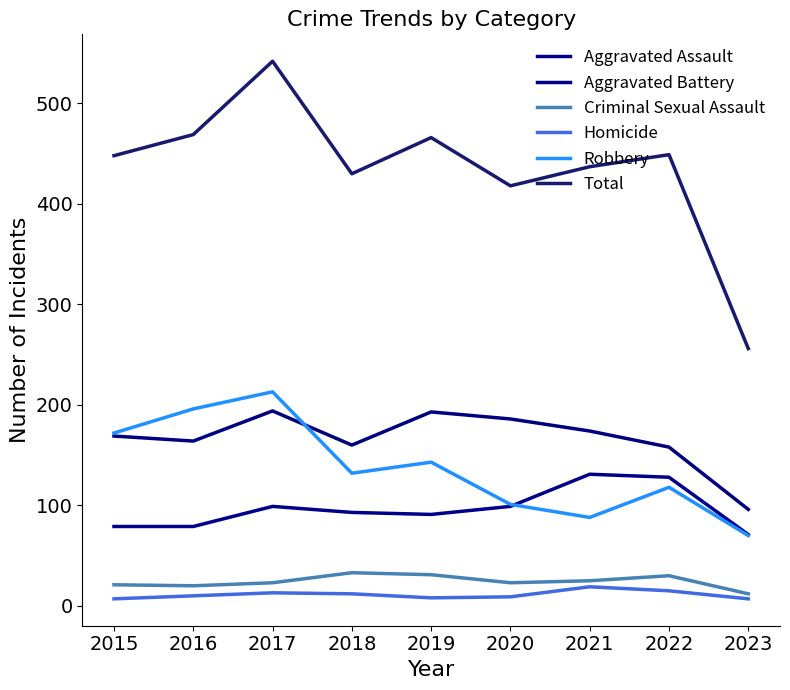

What is the total value across all series at 2017?

1084